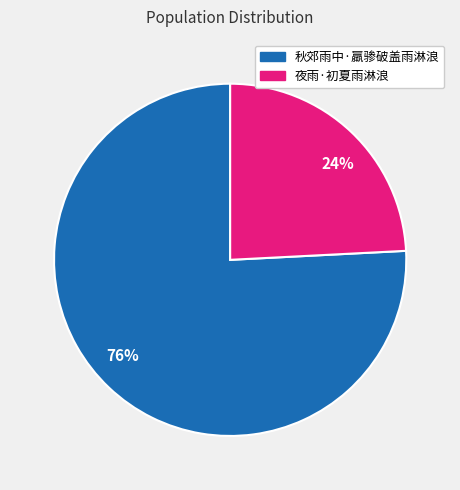

To the nearest percent, what is the combined percentage of 76% and 24%?

100%